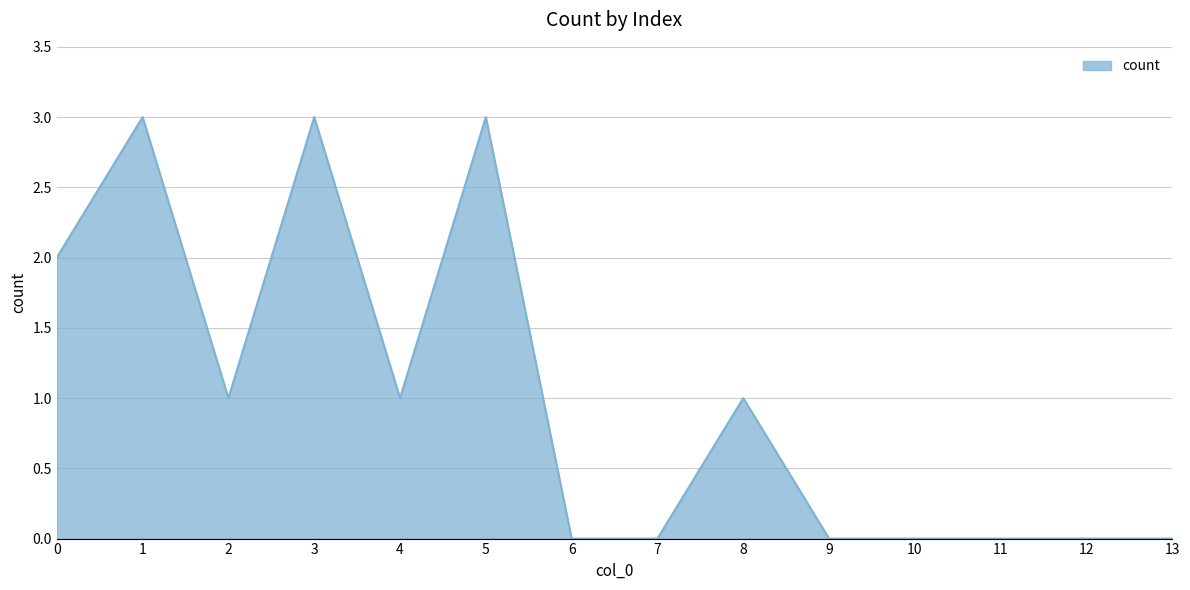

Where is the first local maximum?

1